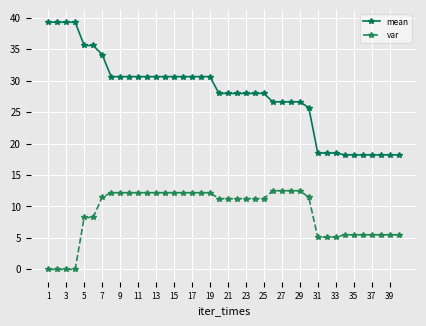

What is the value of the var point at the 5th from the left?

8.3